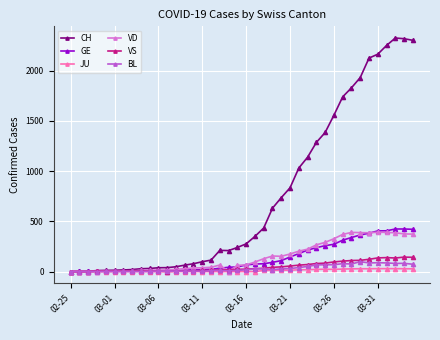

At how many categories does at least one series exceed 690?

16